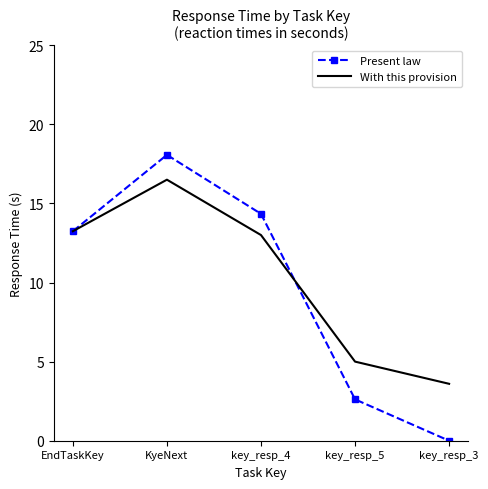

What is the approximate value of With this provision at KyeNext?

16.5